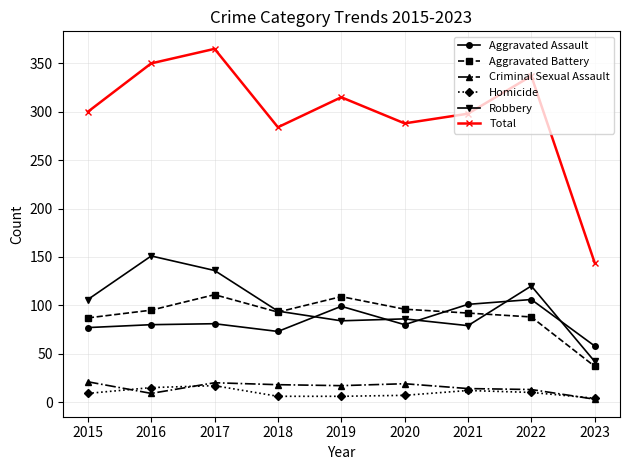

What is the spread (max minus min) of values at 2016?

341